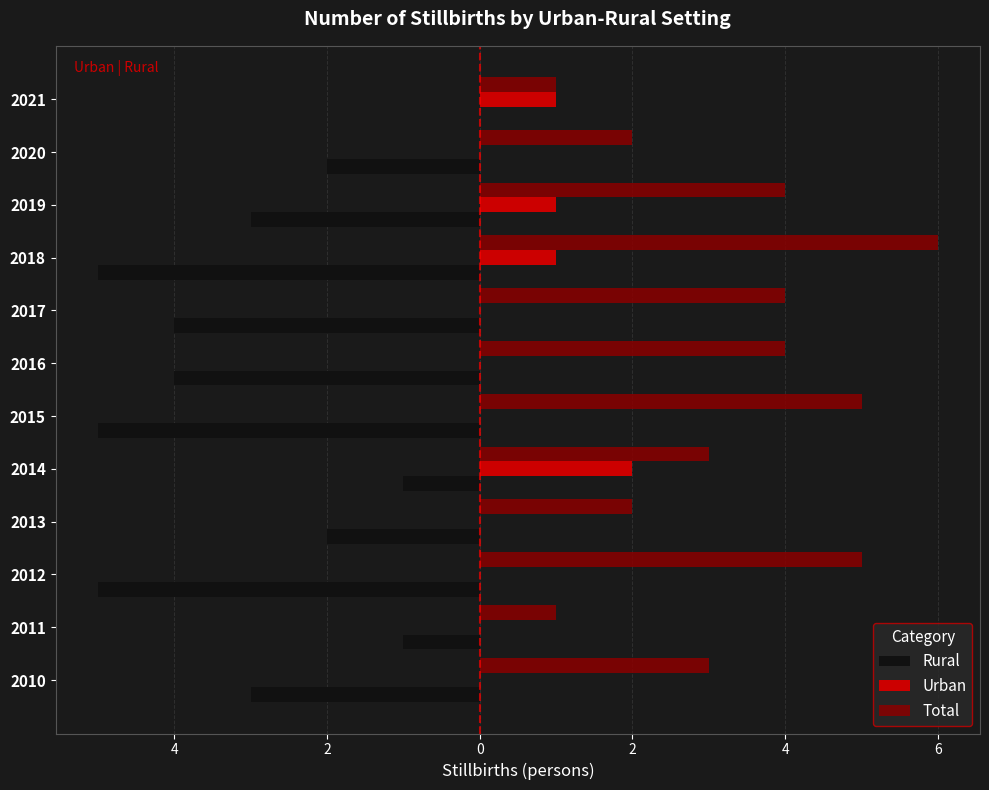

What are all the series names shown in the legend?

Rural, Urban, Total